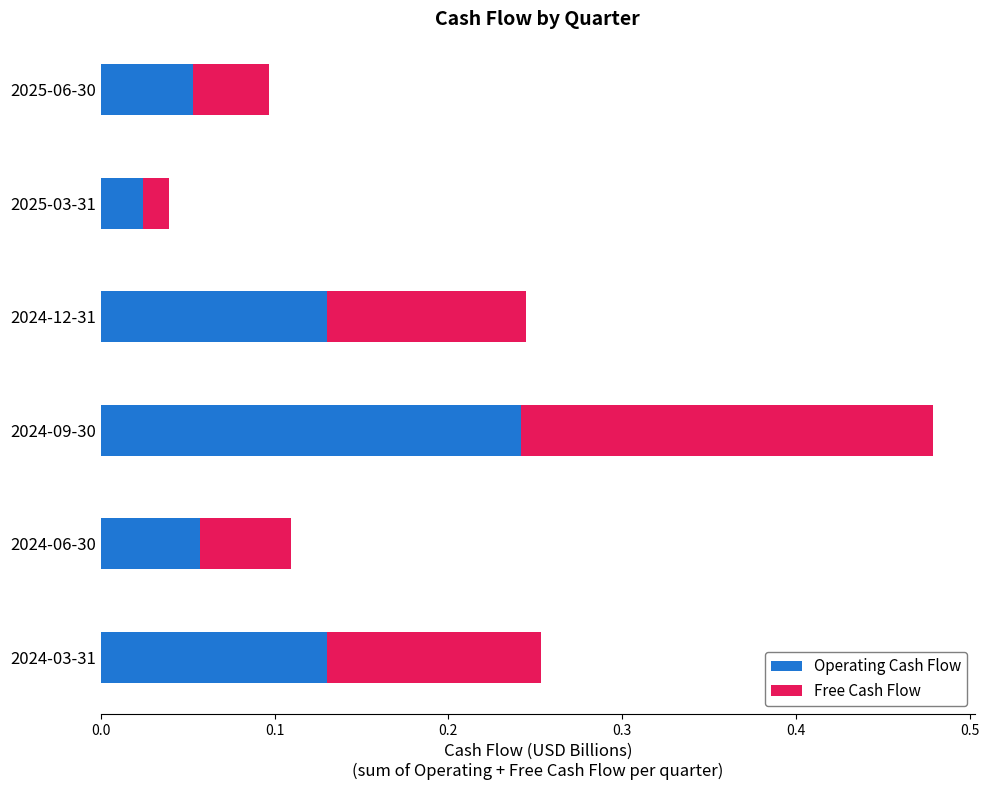

How many categories are shown in the chart?

6